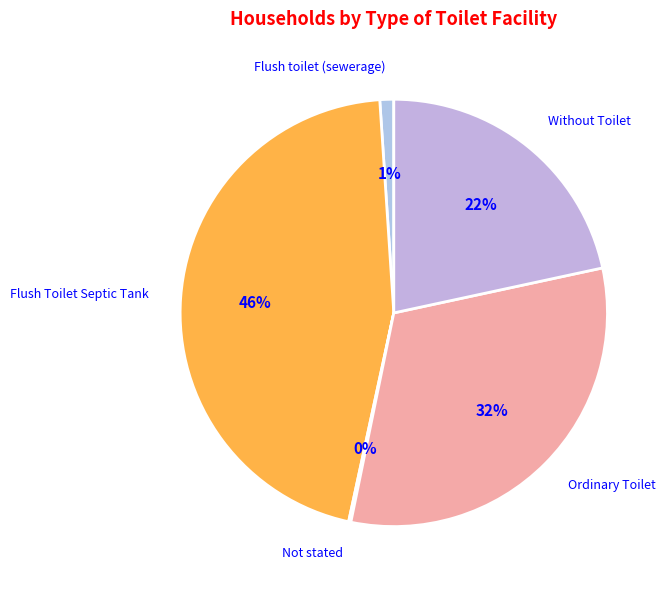

Is it true that Flush toilet (sewerage) is 1% of the pie?

True